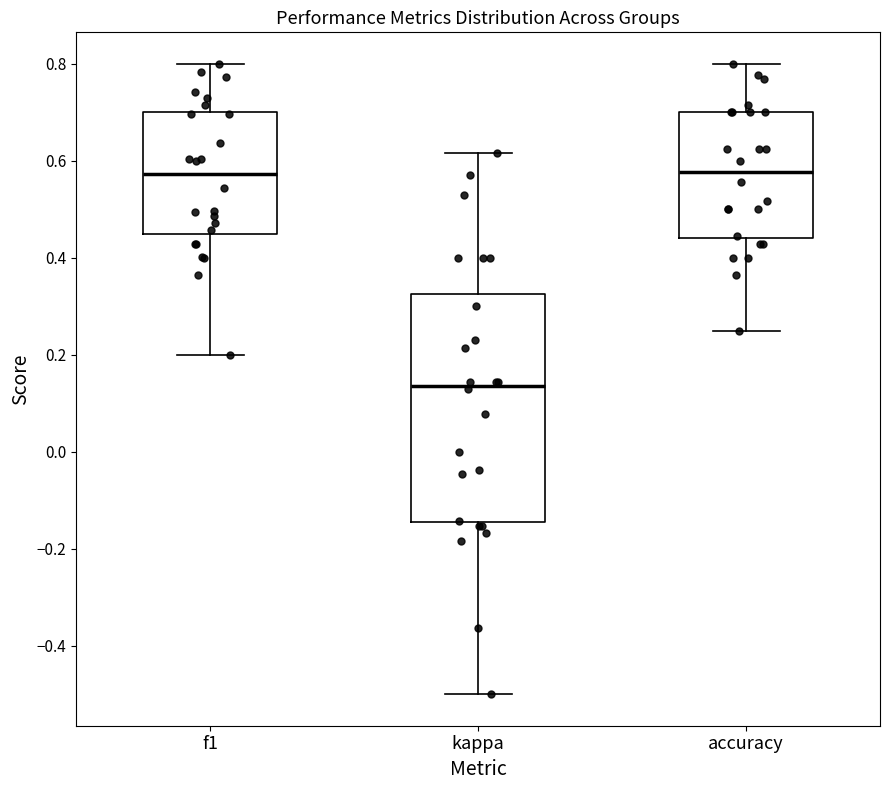

Reading left to right, transcribe this box plot: for each box, give where its median line is, the range the box spans, and where its two whiskers end, as read against the y-axis. The values are not printed on the chart, so give them approximately, as read against the axis.

f1: median 0.58, box 0.46 to 0.70, whiskers 0.20 to 0.80
kappa: median 0.14, box -0.14 to 0.32, whiskers -0.50 to 0.62
accuracy: median 0.58, box 0.44 to 0.70, whiskers 0.26 to 0.80